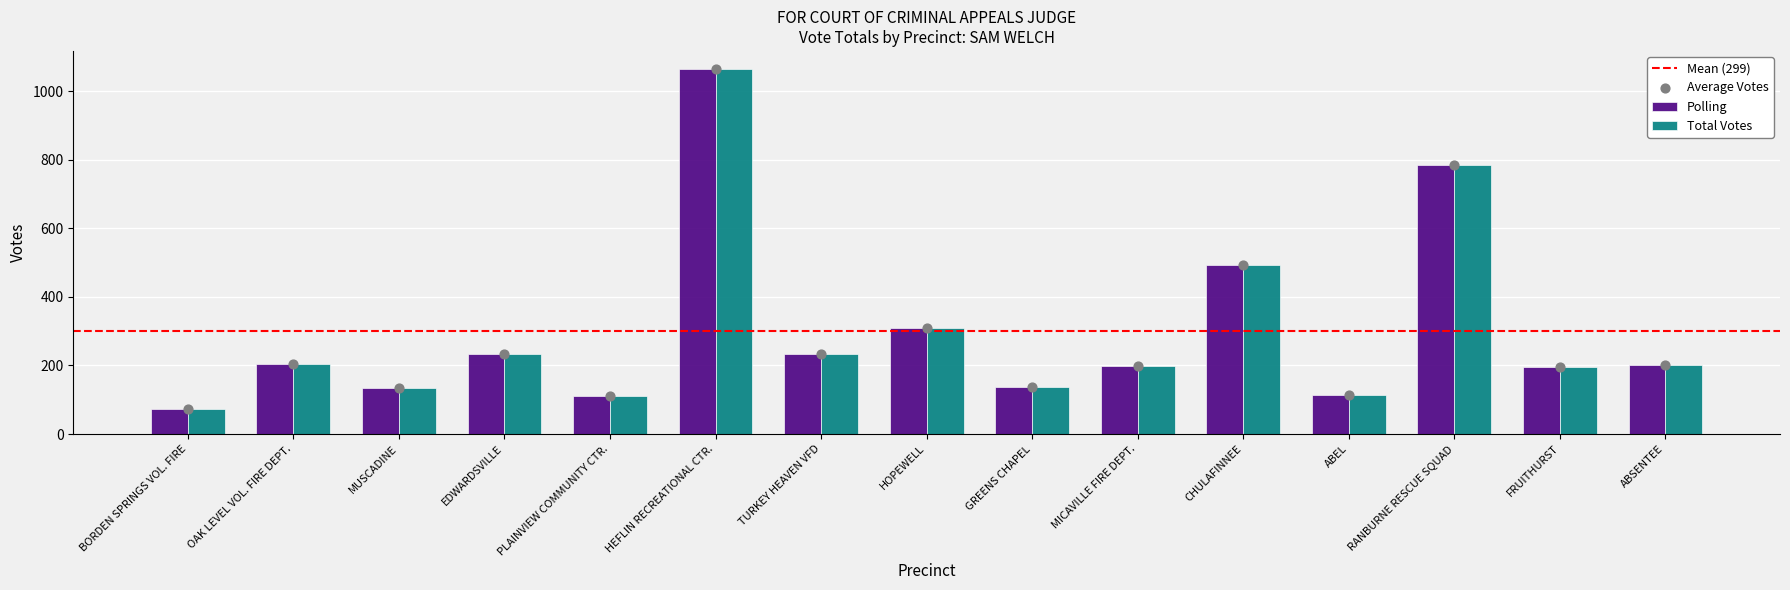

At how many categories does at least one series exceed 83?

14